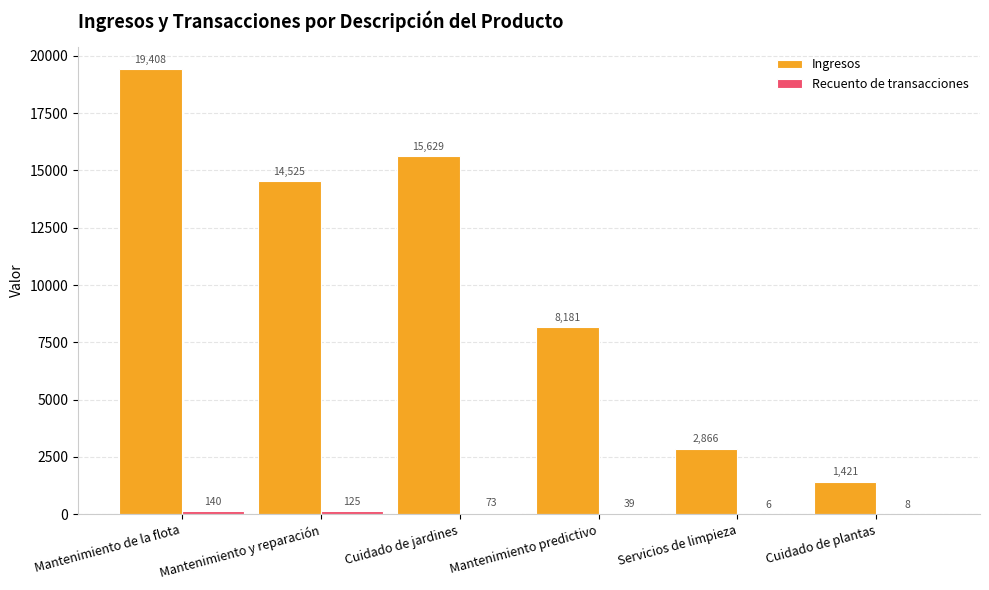

What value does the Ingresos series have at Mantenimiento de la flota?

19408.2